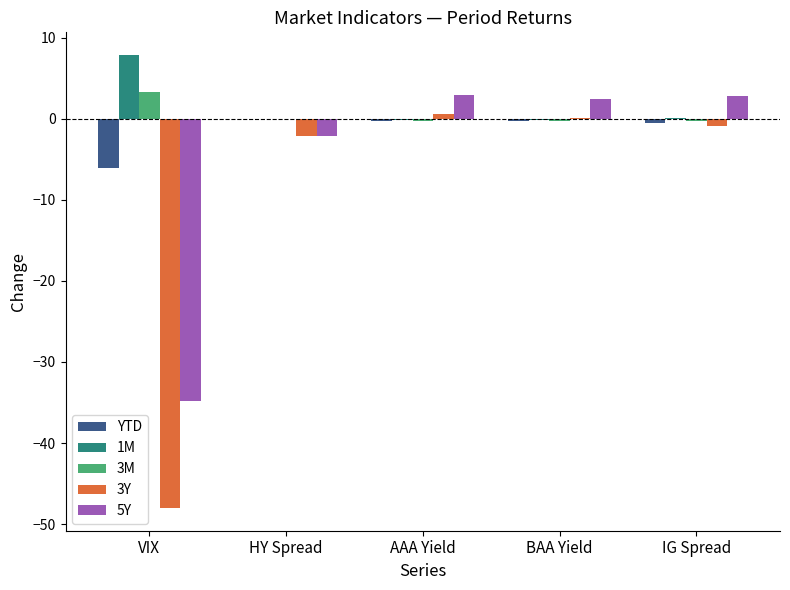

What is the sum of all 3Y values?

-50.4